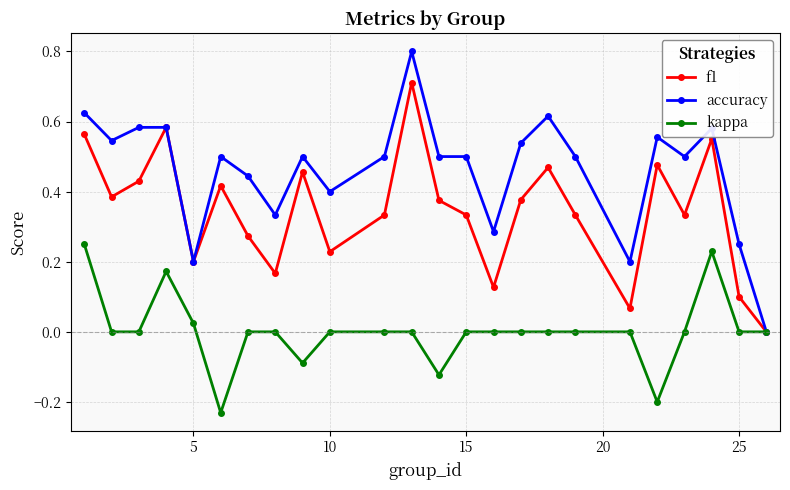

How many categories are shown in the chart?

24